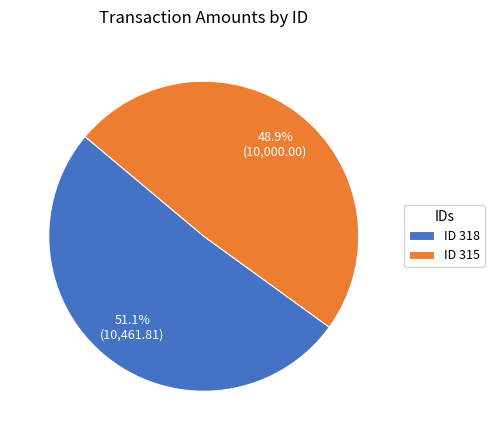

Rank the categories by value from highest to lowest.

ID 318, ID 315